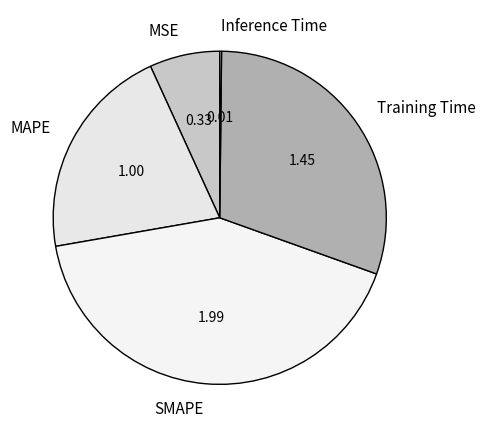

Which category has the biggest portion of the pie?

SMAPE